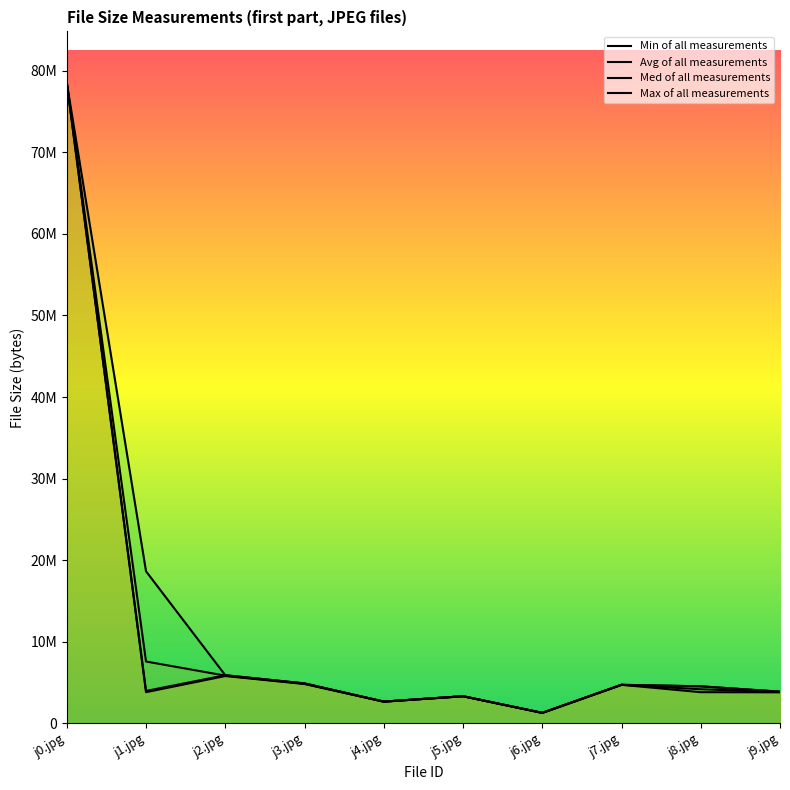

Is it true that Avg of all measurements equals 7584483 at j1.jpg?

True